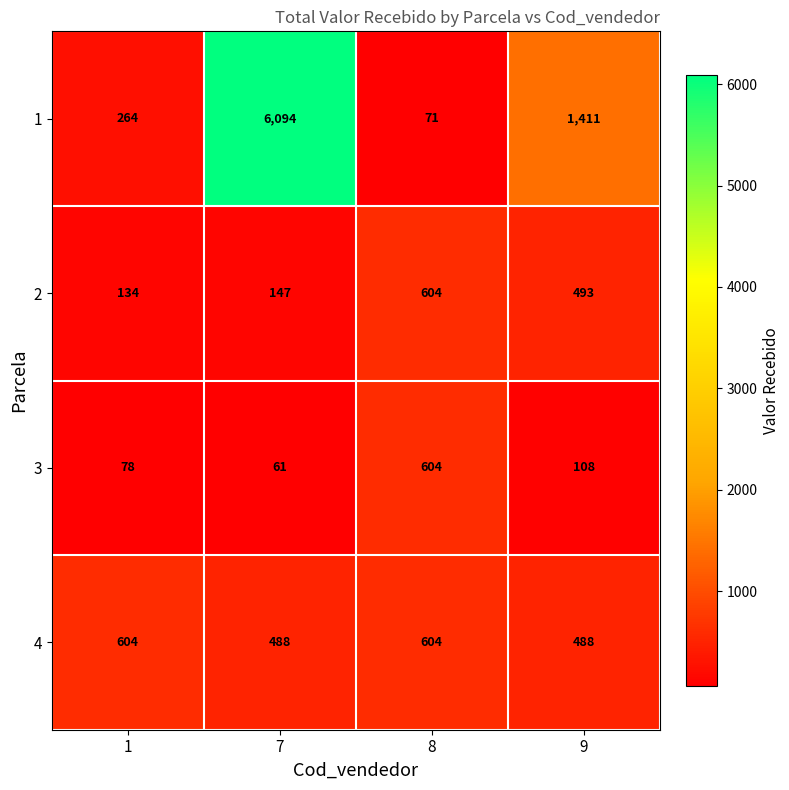

Reading left to right, transcribe all the data shown in this chart.

1: 1=264	7=6094	8=71	9=1411
2: 1=134	7=147	8=604	9=493
3: 1=78	7=61	8=604	9=108
4: 1=604	7=488	8=604	9=488